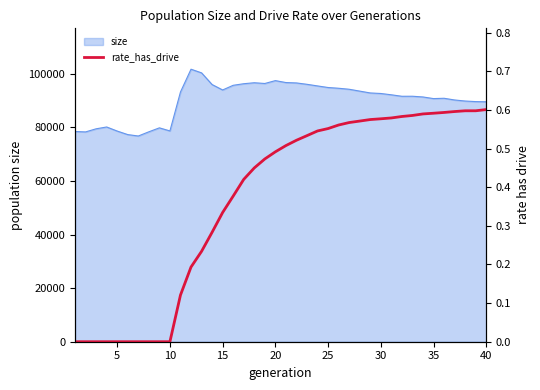

How many lines are shown in the chart?

1